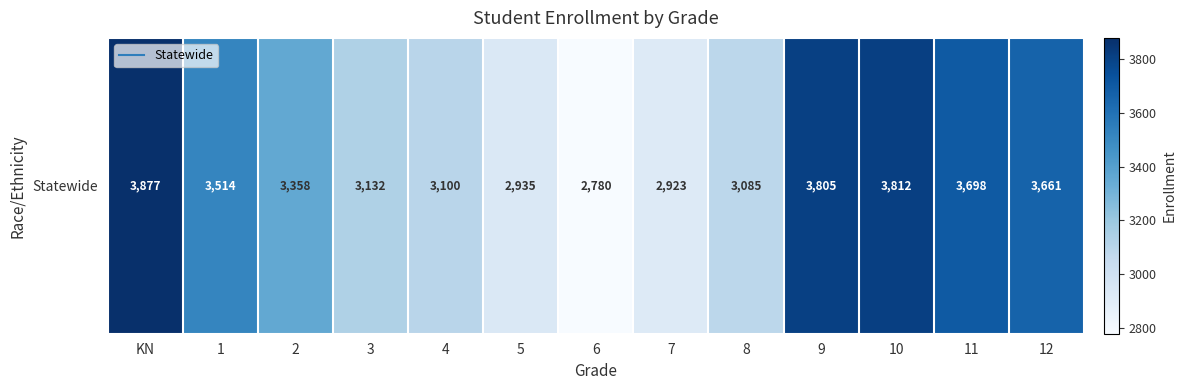

The chart shows a value of 5458 at 8. True or false?

False